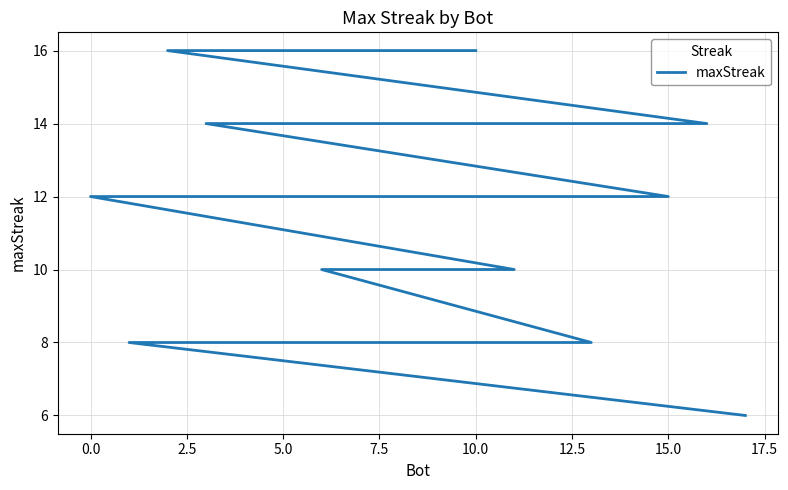

What is the greatest value displayed?

16